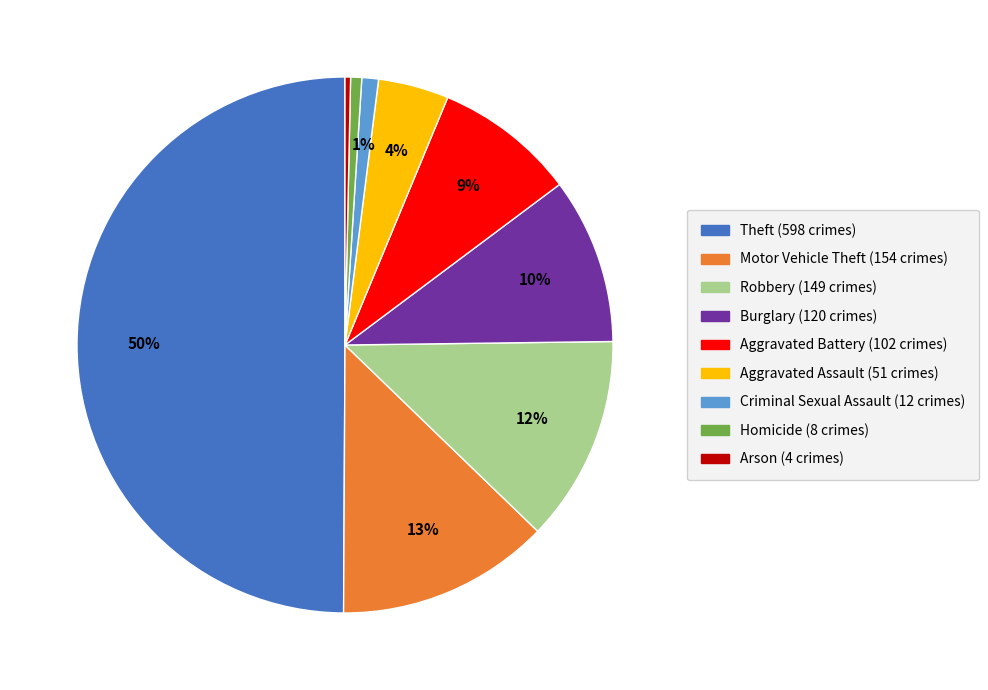

True or false: Homicide accounts for 1% of the total.

True